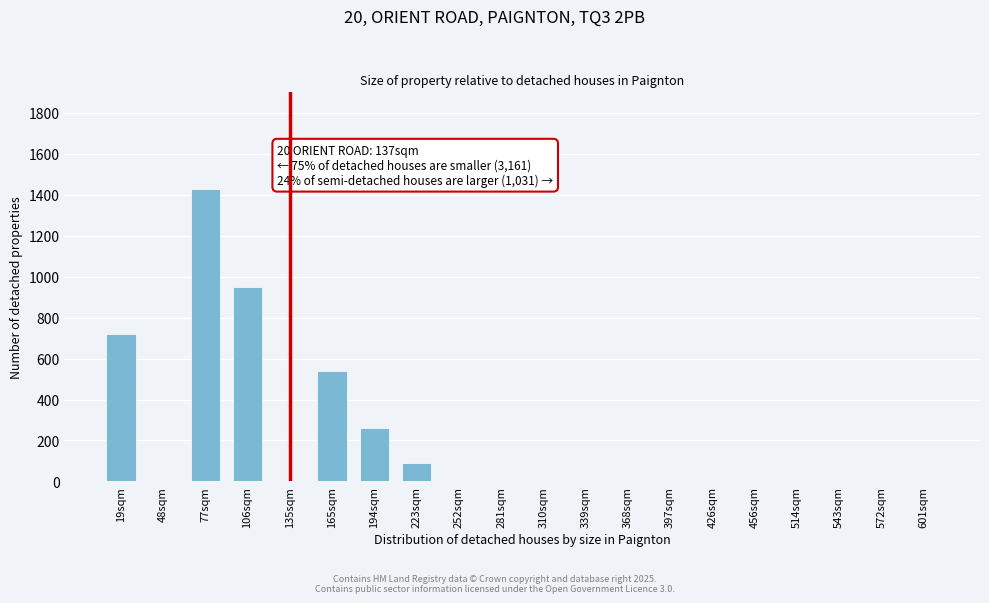

Reading right to left, extract all data points from this chart.

601sqm=0	572sqm=0	543sqm=0	514sqm=0	456sqm=0	426sqm=0	397sqm=0	368sqm=0	339sqm=0	310sqm=0	281sqm=0	252sqm=0	223sqm=90	194sqm=260	165sqm=540	135sqm=0	106sqm=950	77sqm=1430	48sqm=0	19sqm=720